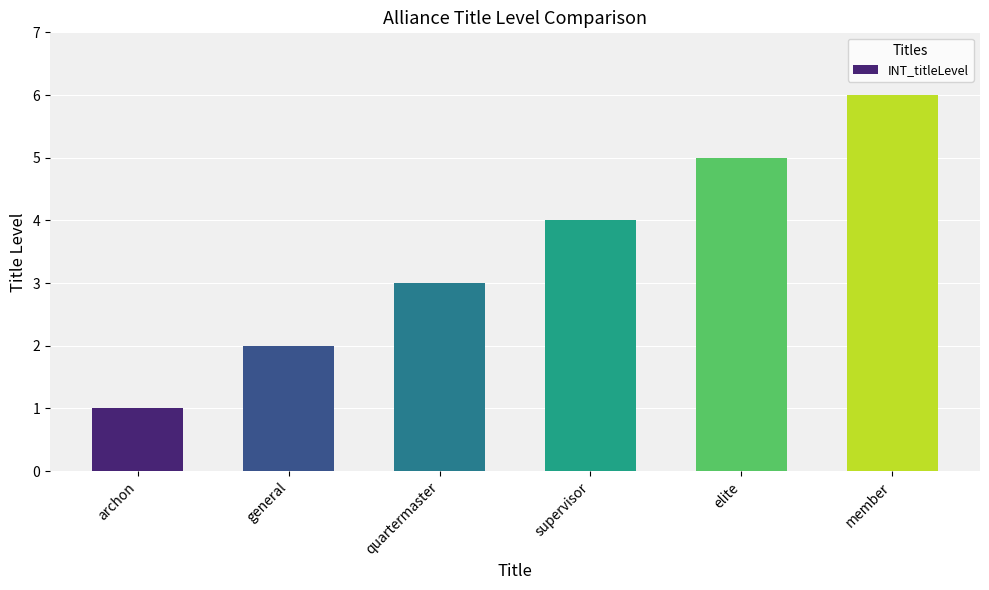

The value at quartermaster is 3. True or false?

True